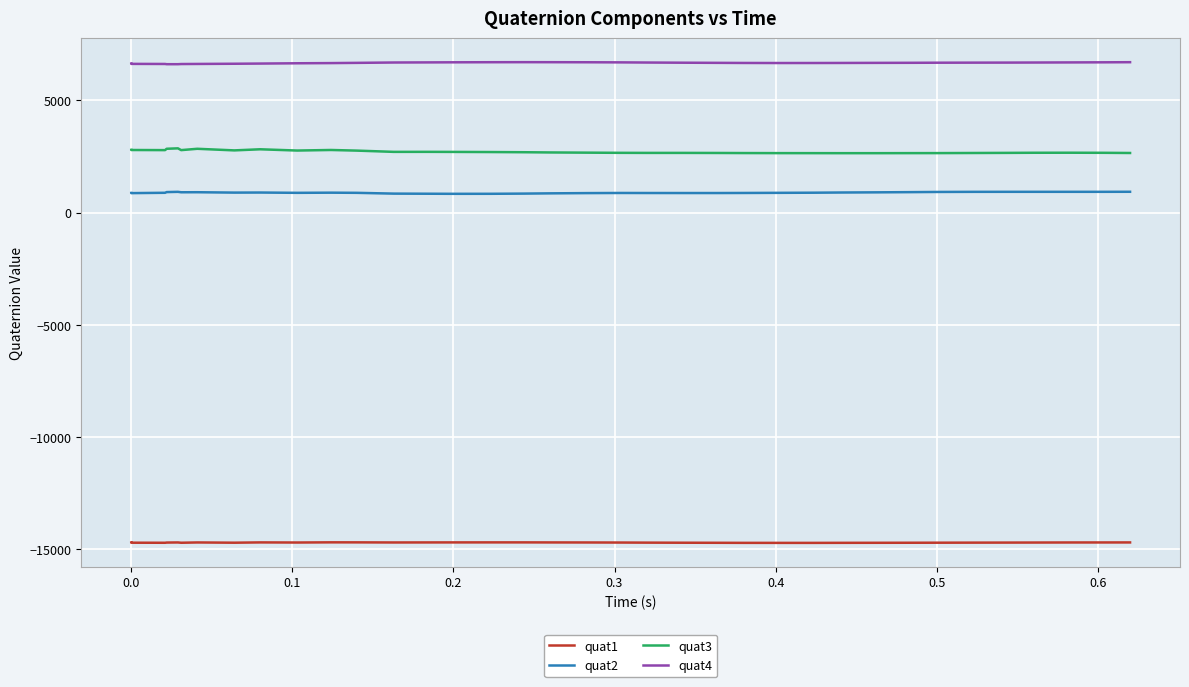

How many data points in quat2 are less than 883?

18